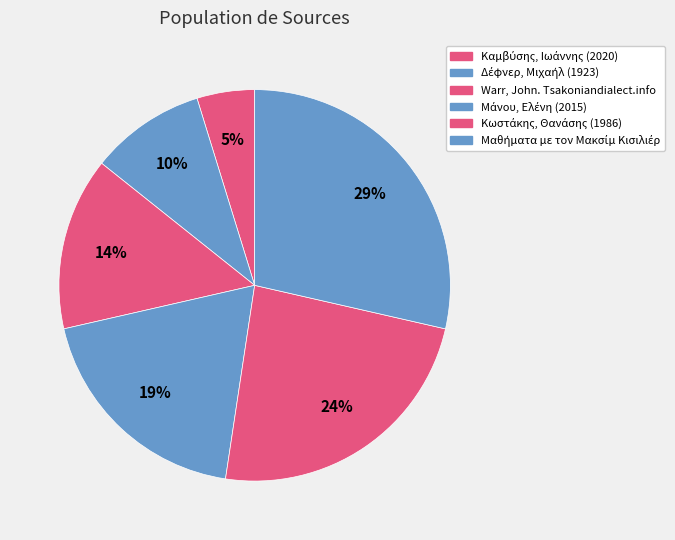

How many segments does this pie chart have?

6